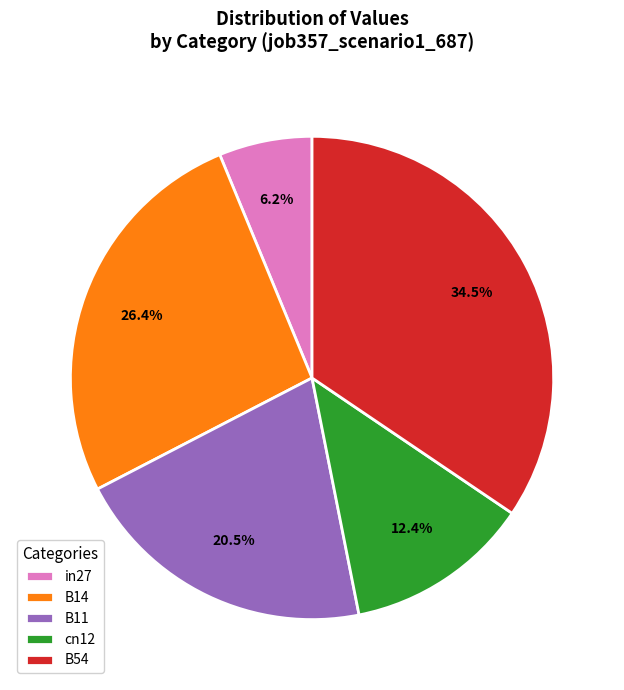

To the nearest percent, what is the combined percentage of cn12 and in27?

19%